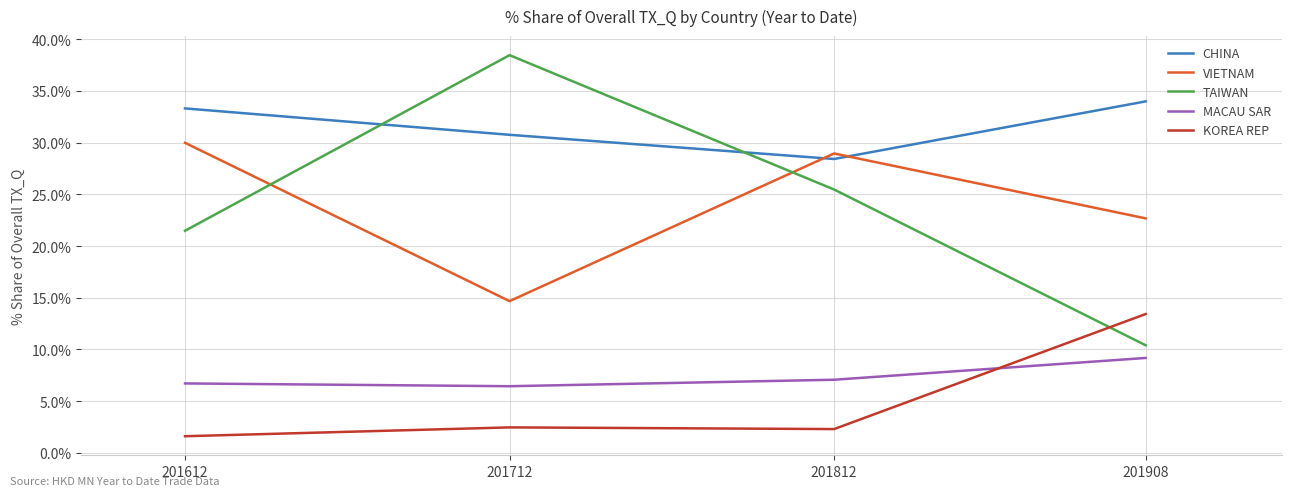

Which series has the widest spread of values?

TAIWAN